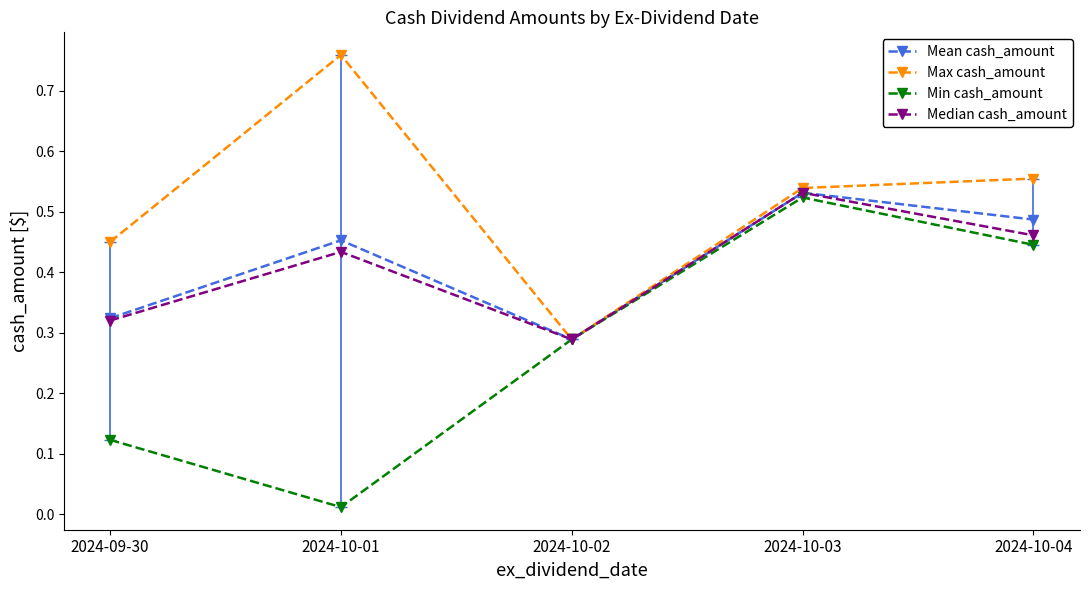

Which series changed the most between 2024-10-01 and 2024-10-03?

Min cash_amount